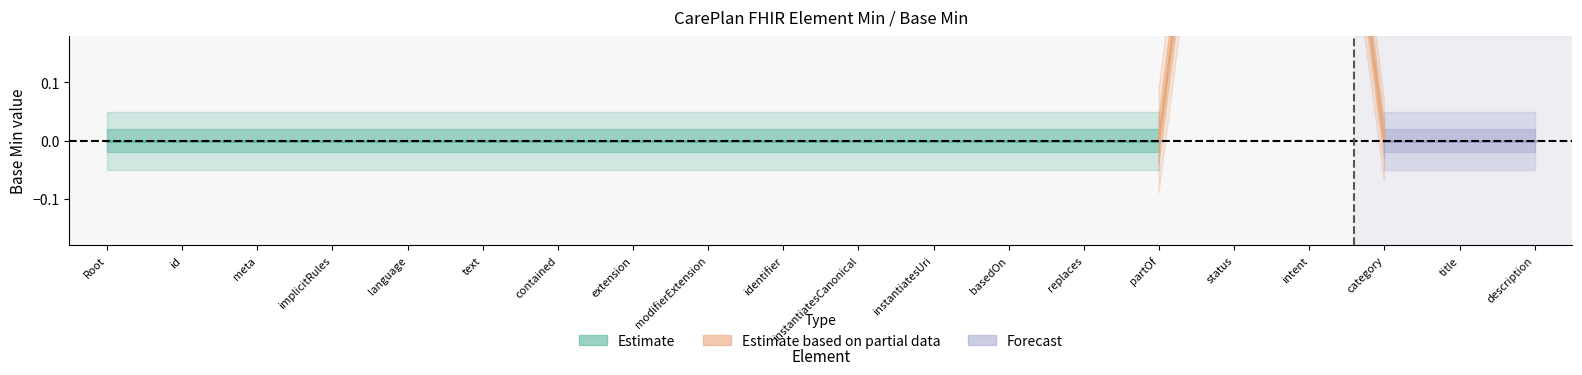

The x_base_min_values series shows 1 at 15. True or false?

False